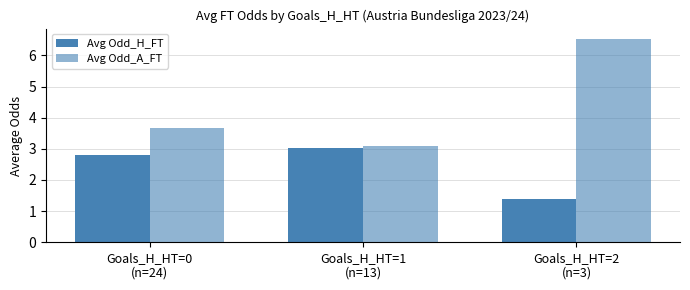

True or false: Avg Odd_A_FT has a value of 3.7 at Goals_H_HT=0
(n=24).

True